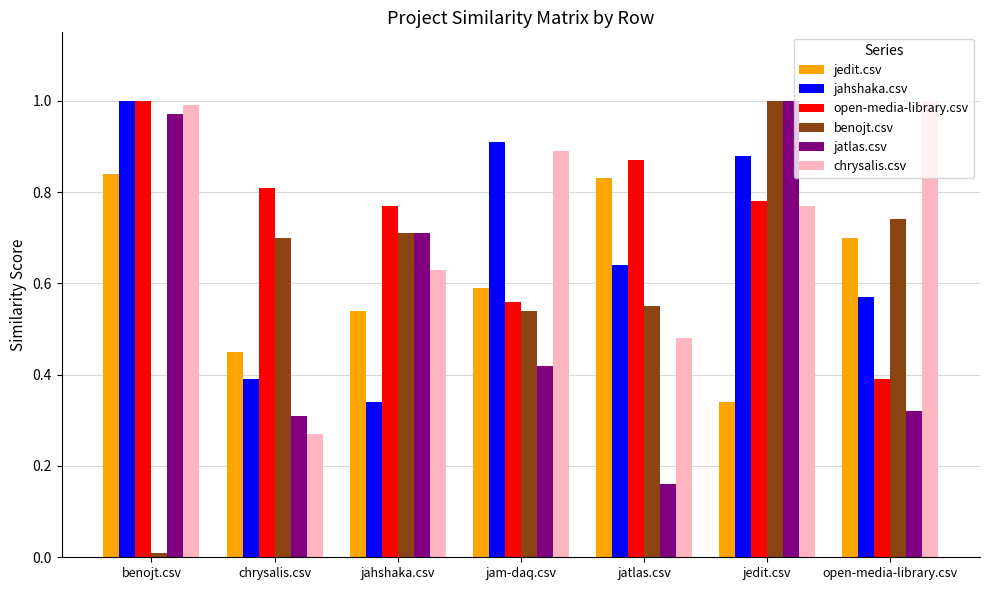

Is the value of jedit.csv at open-media-library.csv greater than the value of jatlas.csv at jahshaka.csv?

No